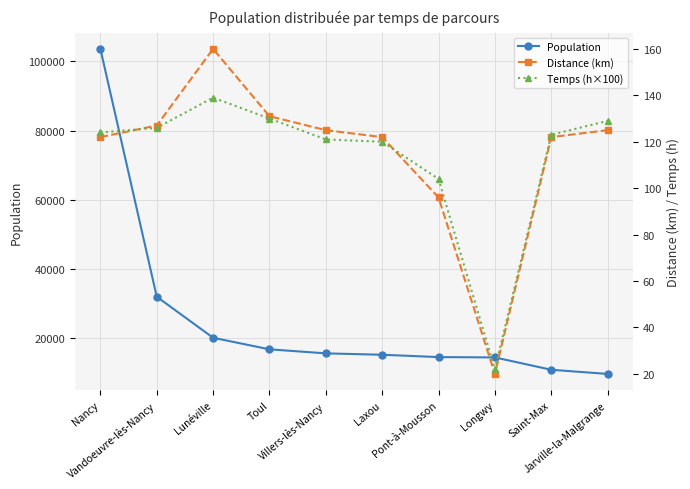

What is the minimum value for Distance (km)?

20